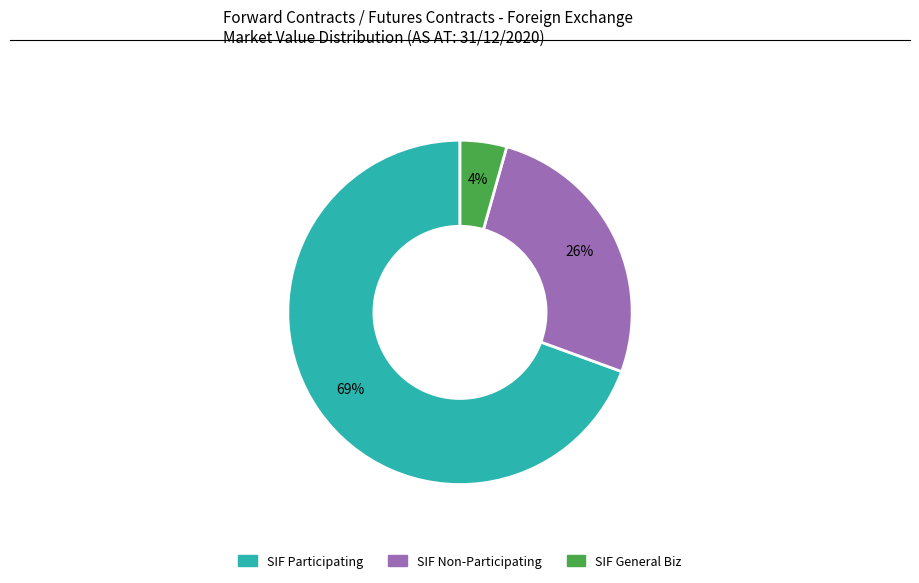

To the nearest percent, what is the average slice percentage?

33%